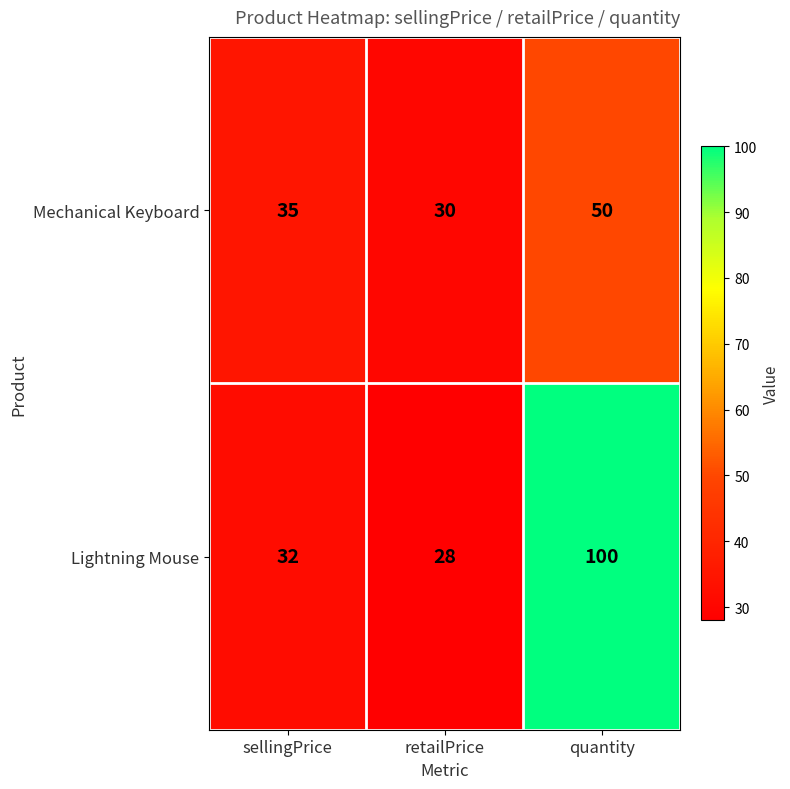

At which category does the chart reach its peak across all series?

quantity